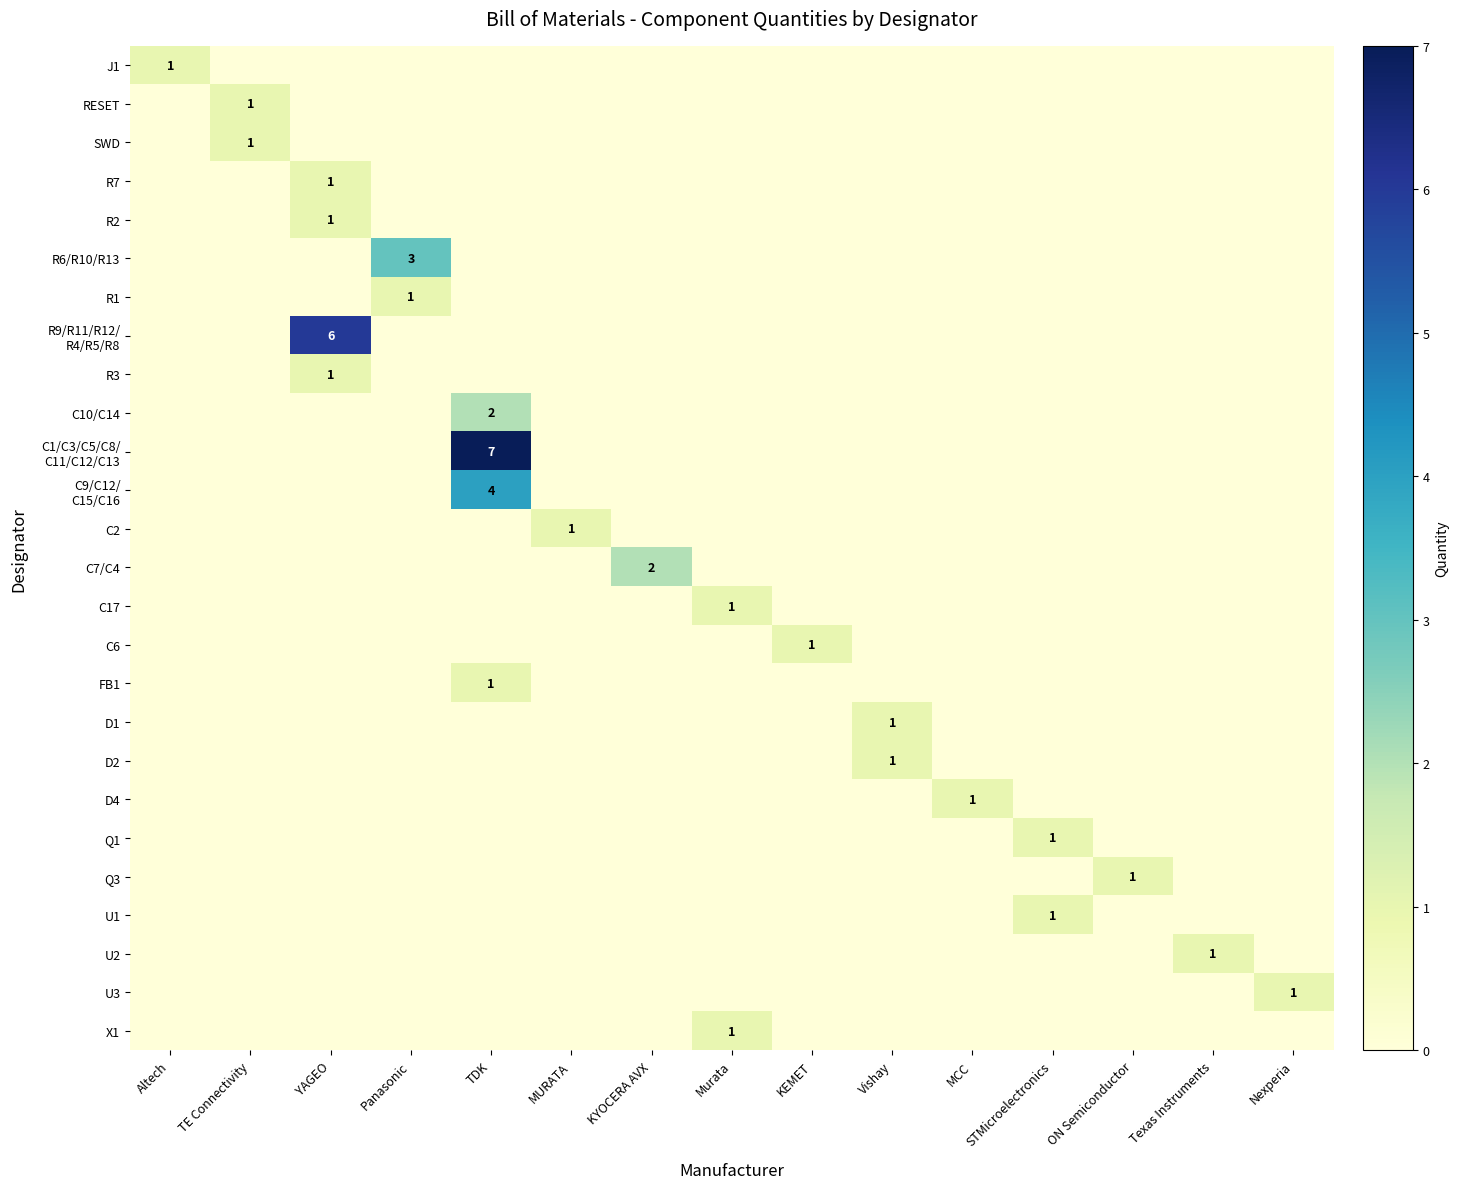

Which category has the highest value across all series?

TDK